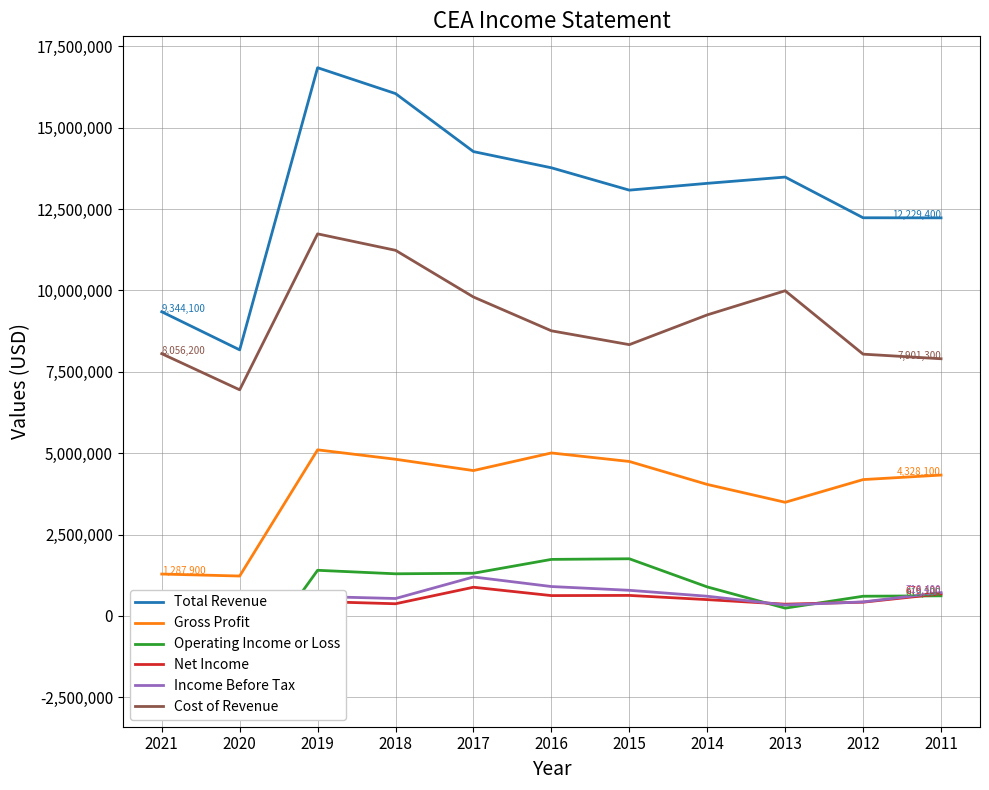

What is the sum of all Cost of Revenue values?

100049400